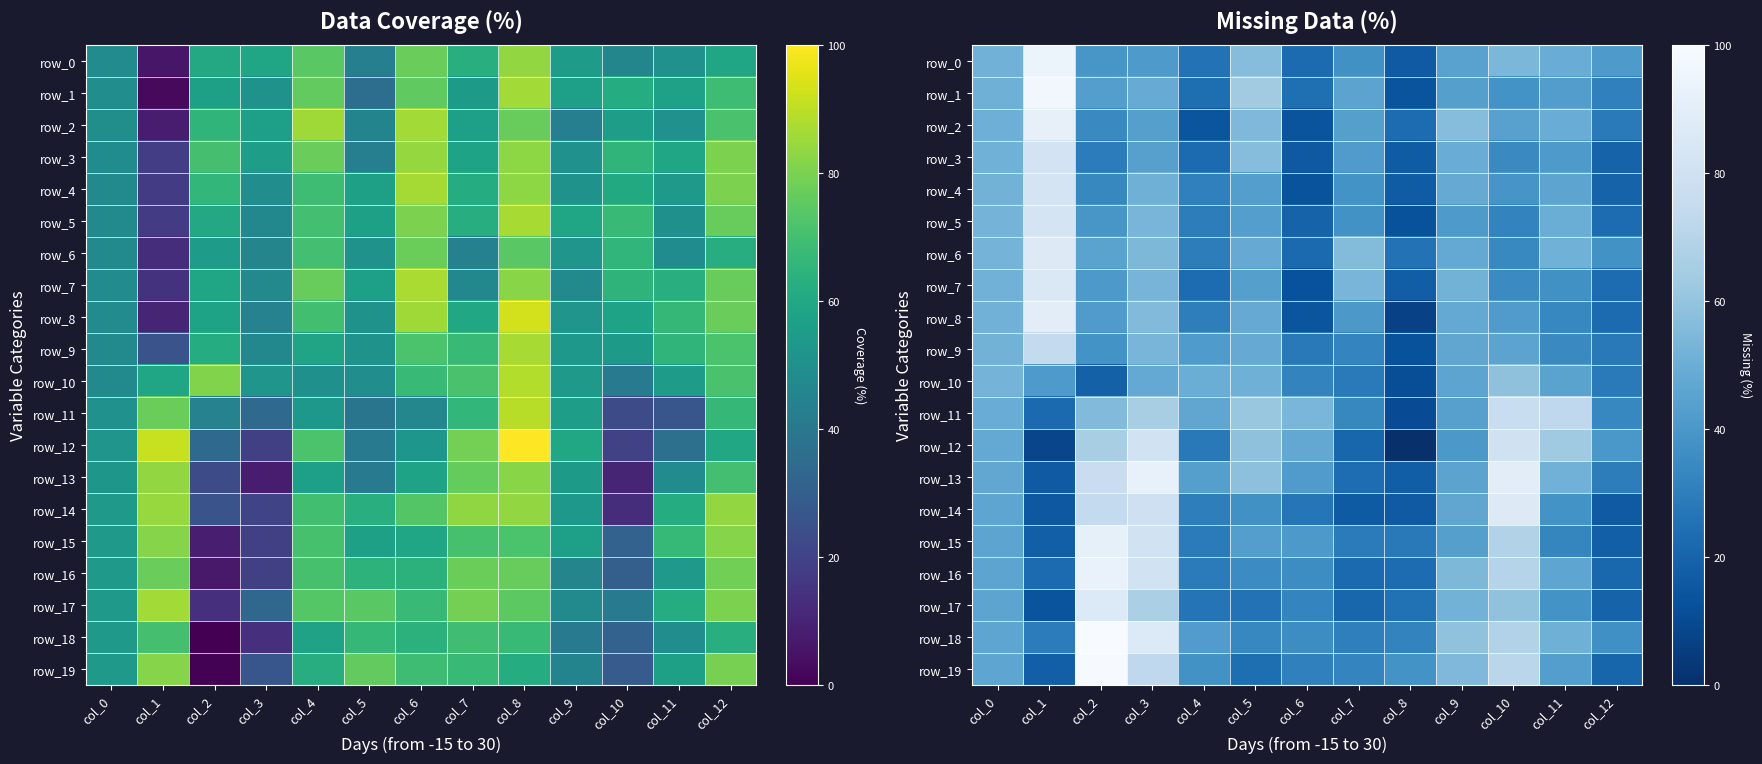

Which series has the largest total across all categories?

row_18